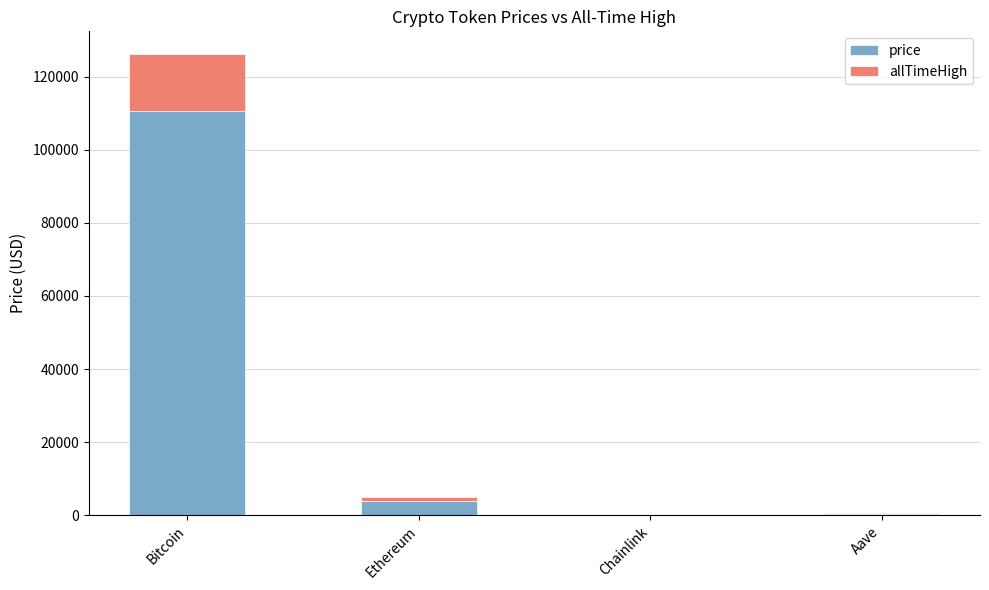

The value of price at Ethereum is 3931.6. True or false?

True